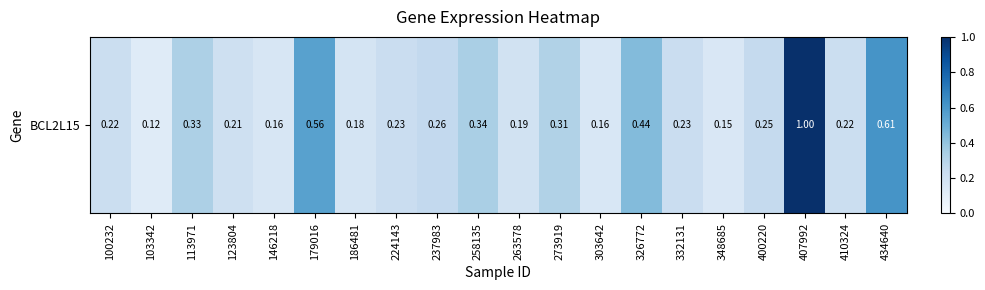

Which category has the lowest value across all series?

103342